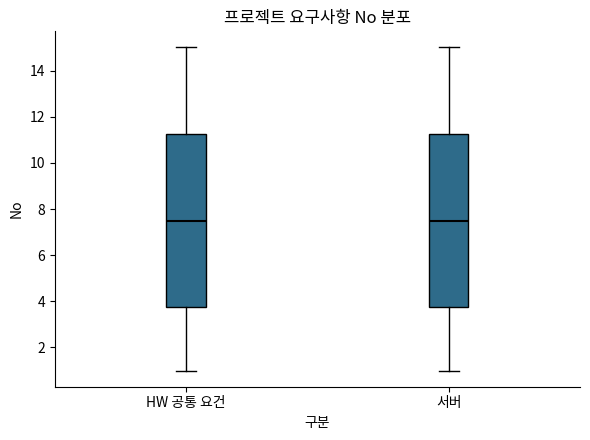

Where is the lower edge of the box for HW 공통 요건 on the y-axis? The values are not printed on the chart, so give them approximately, as read against the axis.

3.8